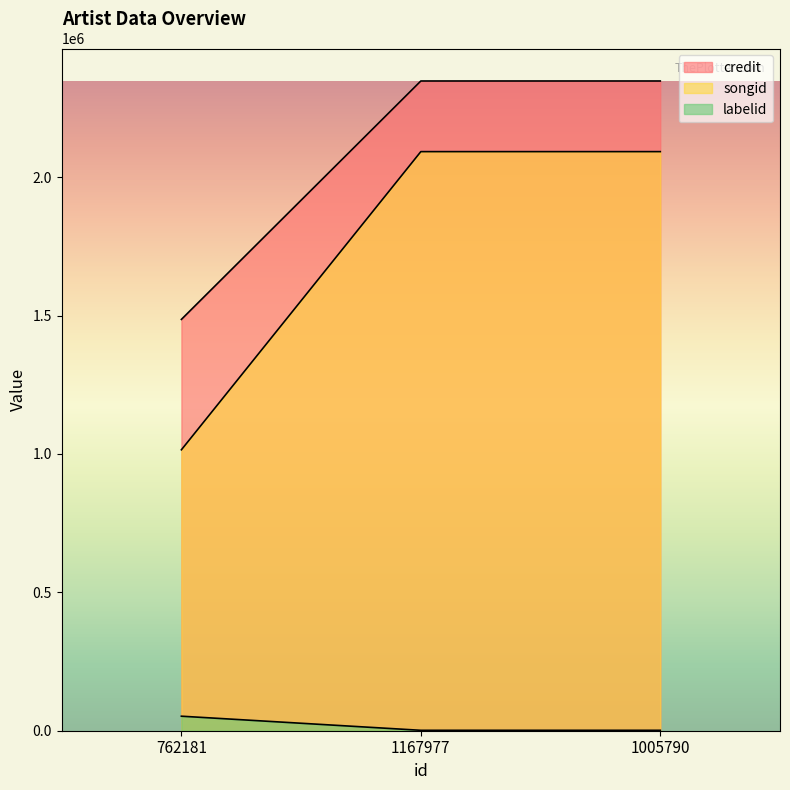

How many lines are shown in the chart?

3